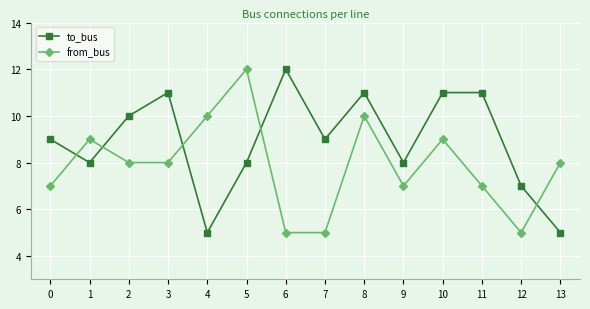

What value does the to_bus series have at 6?

12